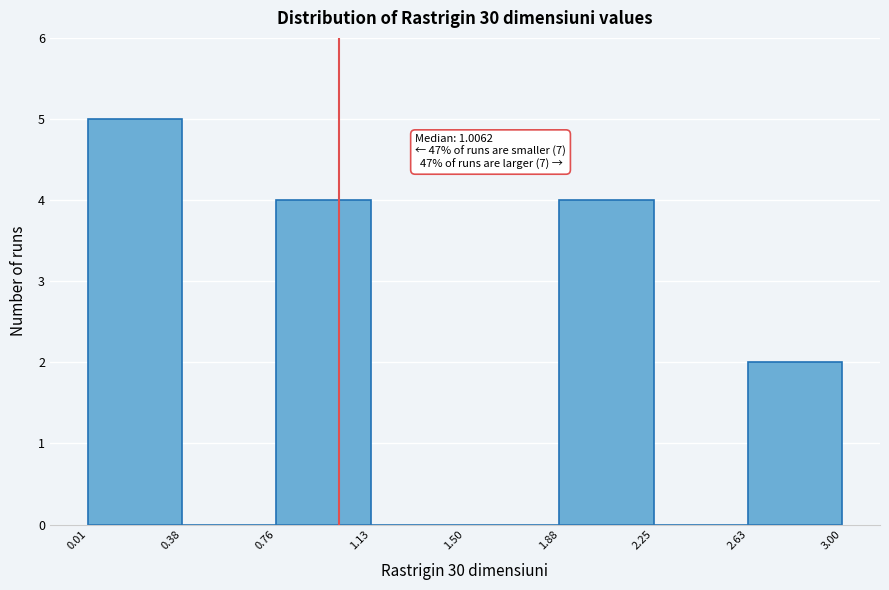

Which range on the x-axis has the tallest bar?

0.01 to 0.38